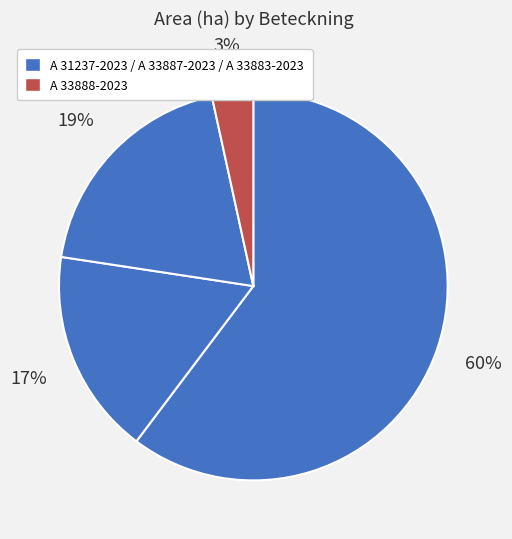

Count the number of slices in the pie.

4